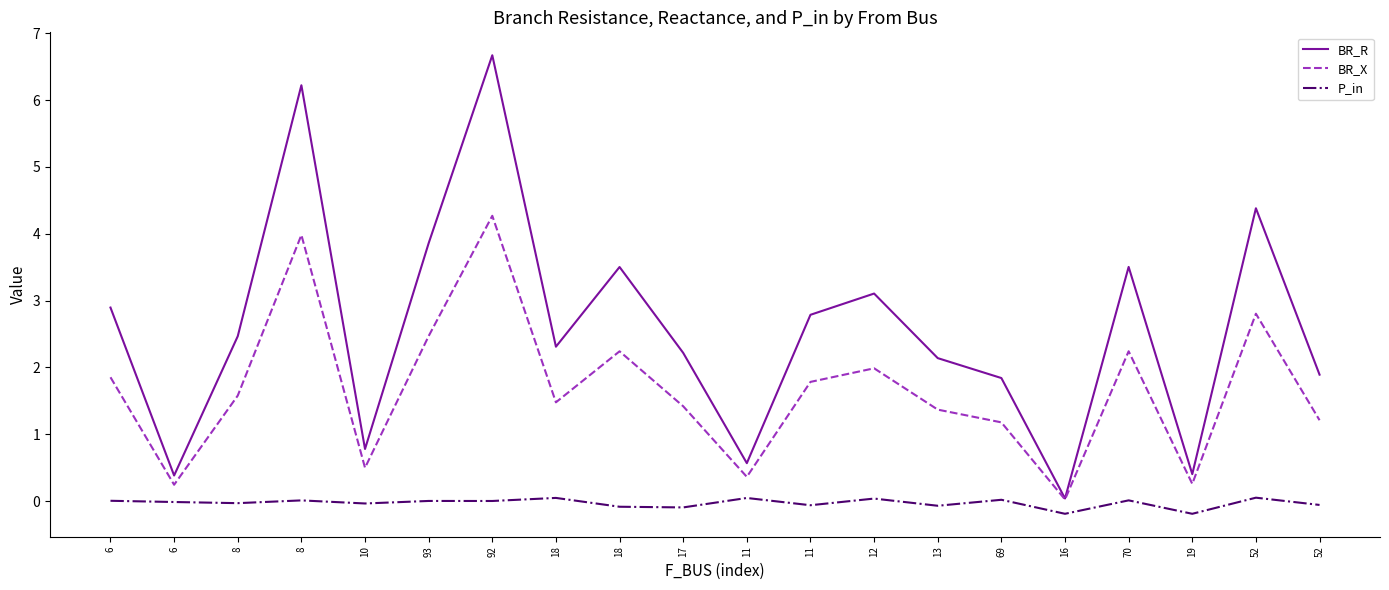

How many lines are shown in the chart?

3